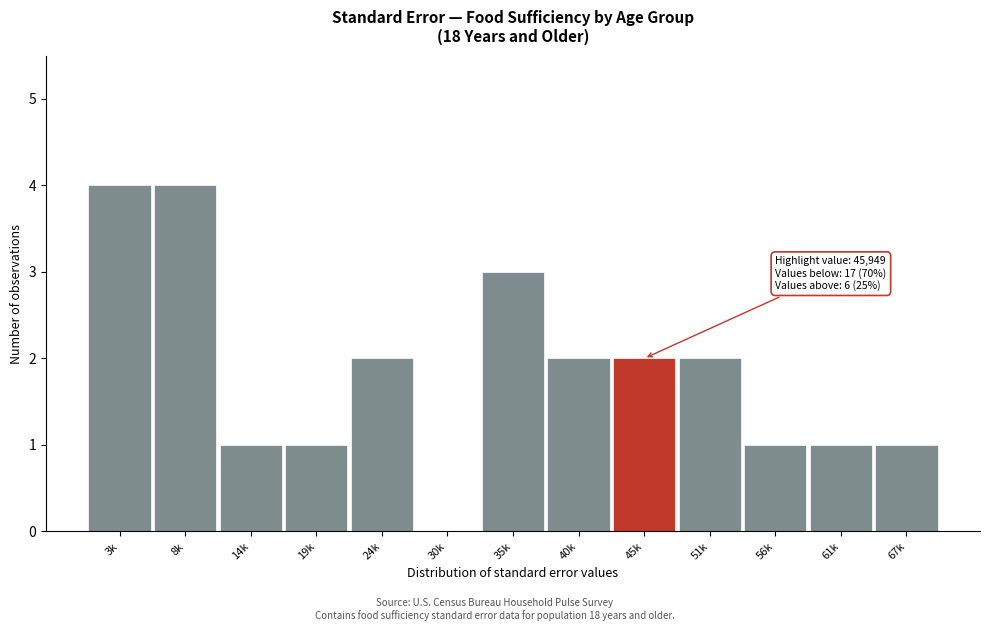

Reading left to right, extract all data points from this chart.

3k=4	8k=4	14k=1	19k=1	24k=2	30k=0	35k=3	40k=2	45k=2	51k=2	56k=1	61k=1	67k=1